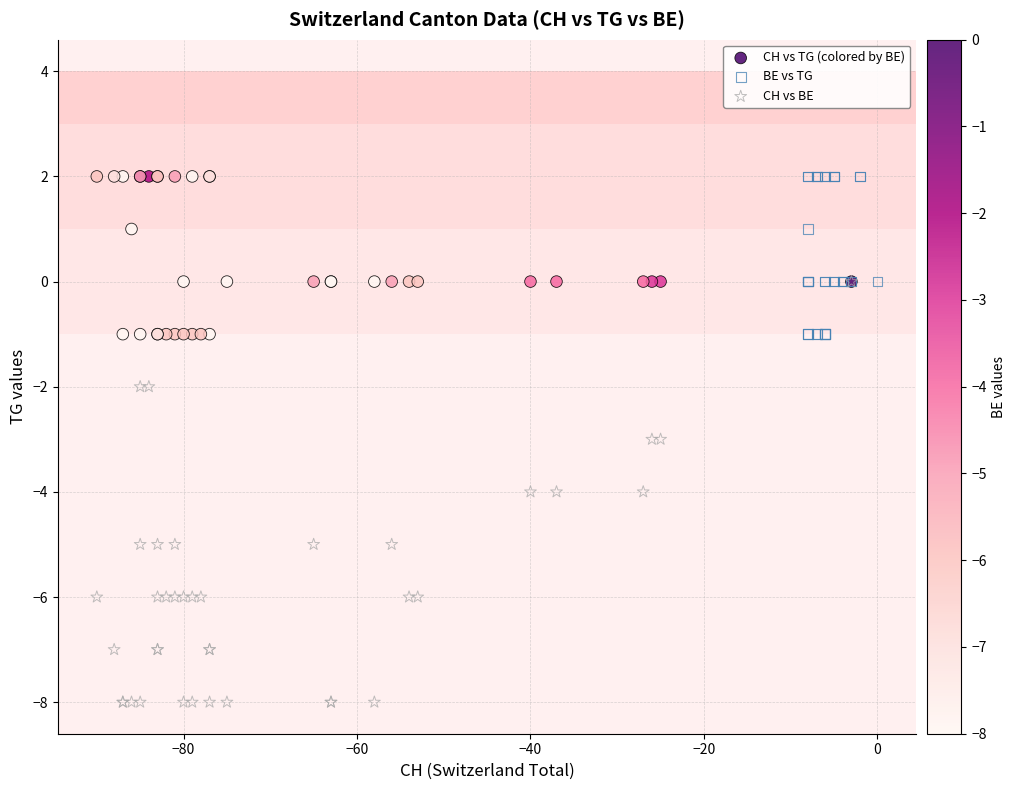

Which series reaches the minimum Y coordinate?

CH vs BE